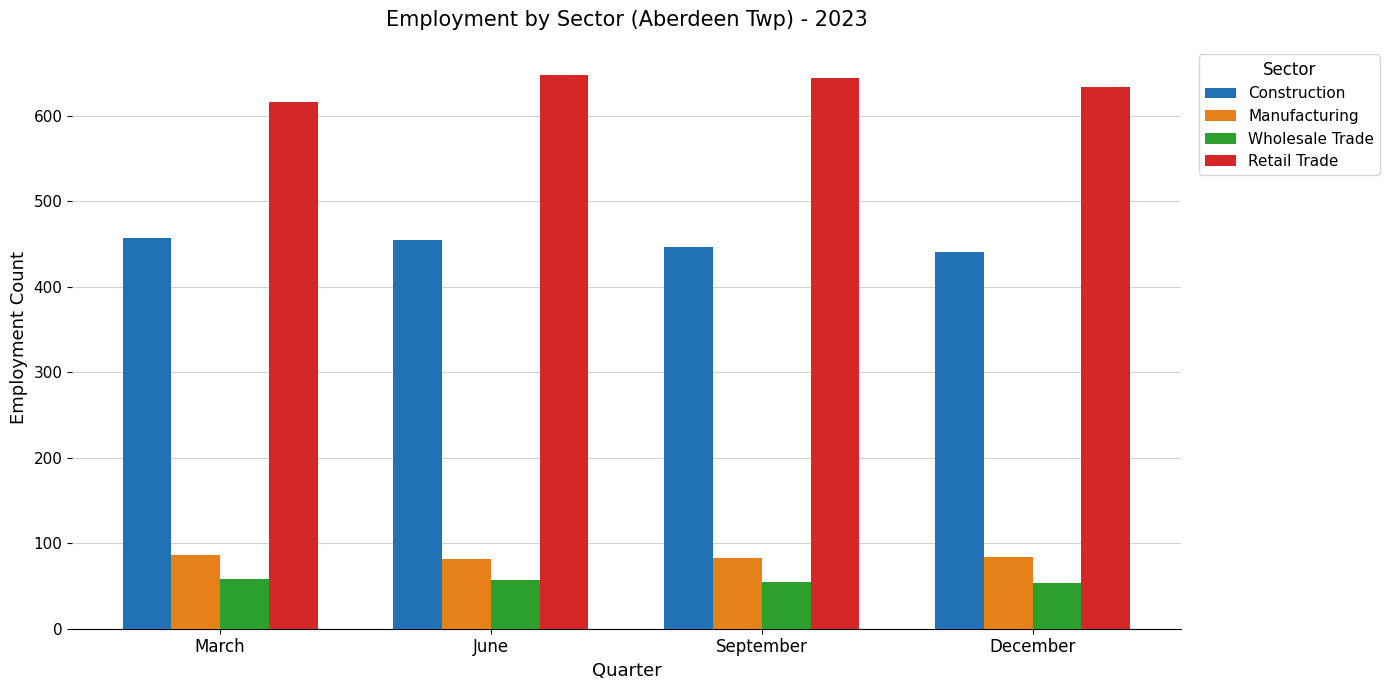

Count the number of data series in this chart.

4